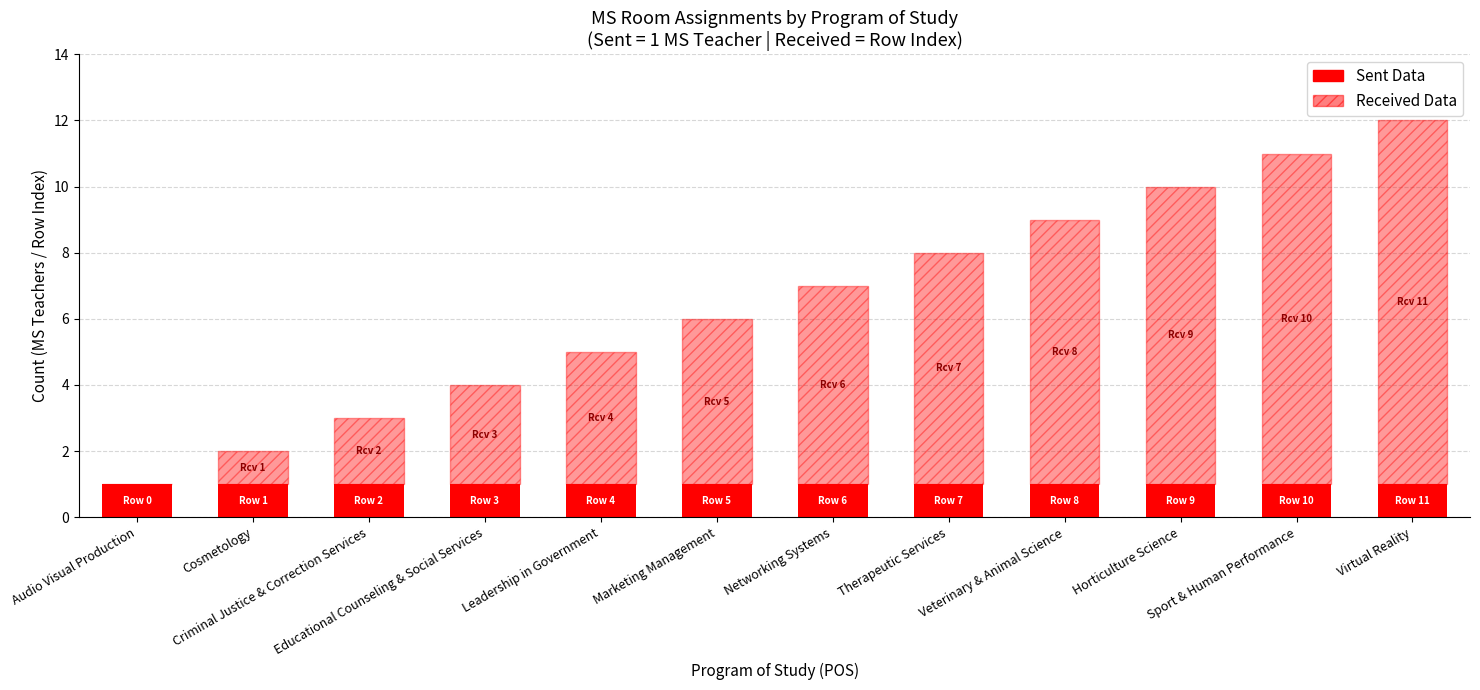

Are the bars grouped side by side (vs. stacked)?

No